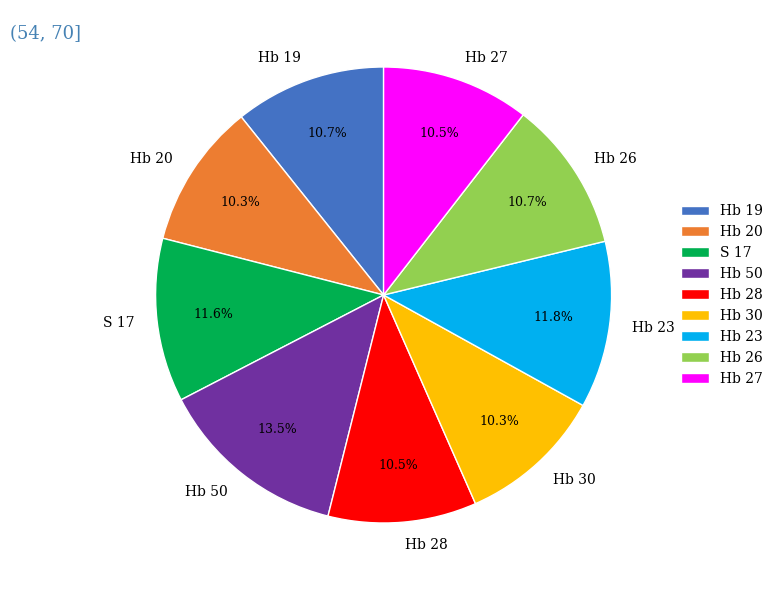

To the nearest percent, what percentage of the pie is Hb 23?

12%